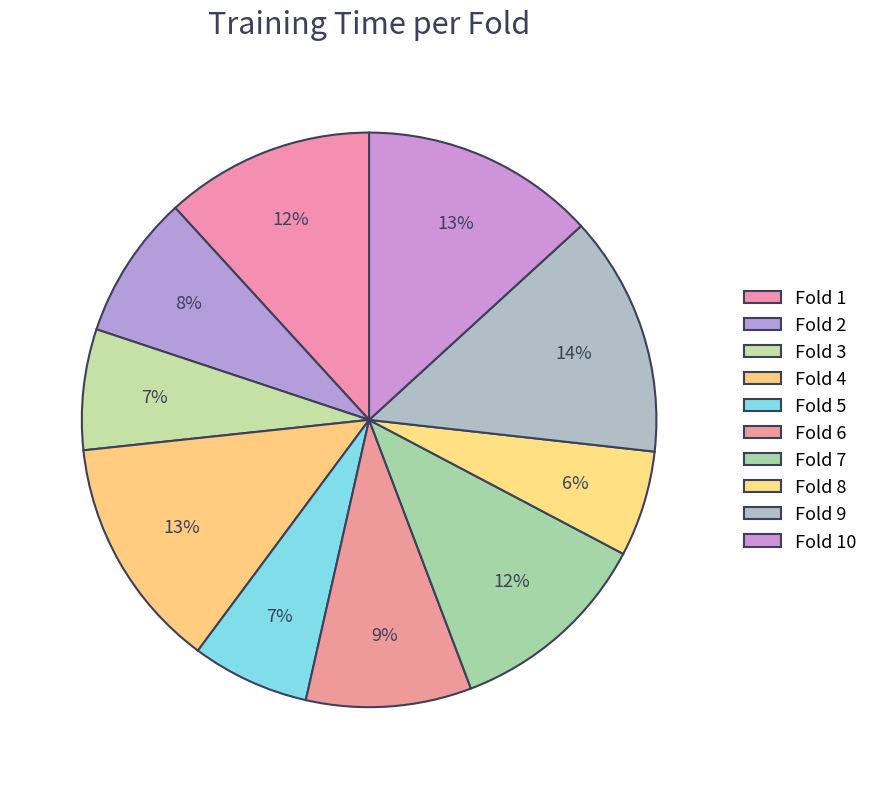

How many slices are in this pie chart?

10